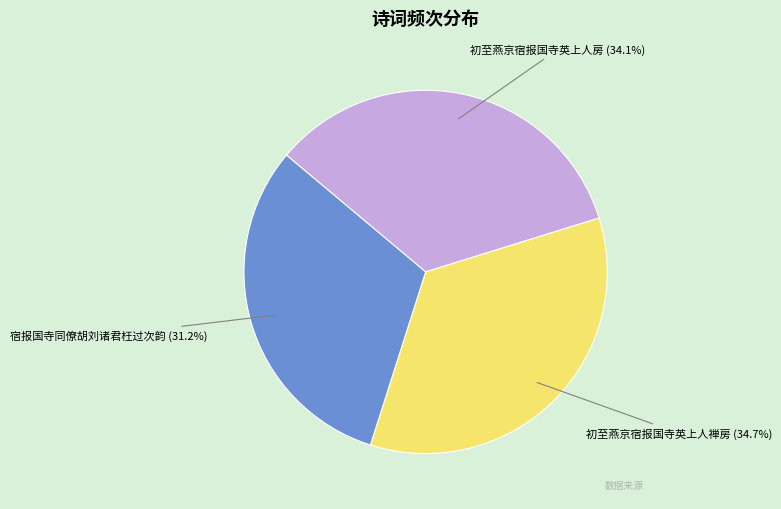

Does any single category account for the majority?

No